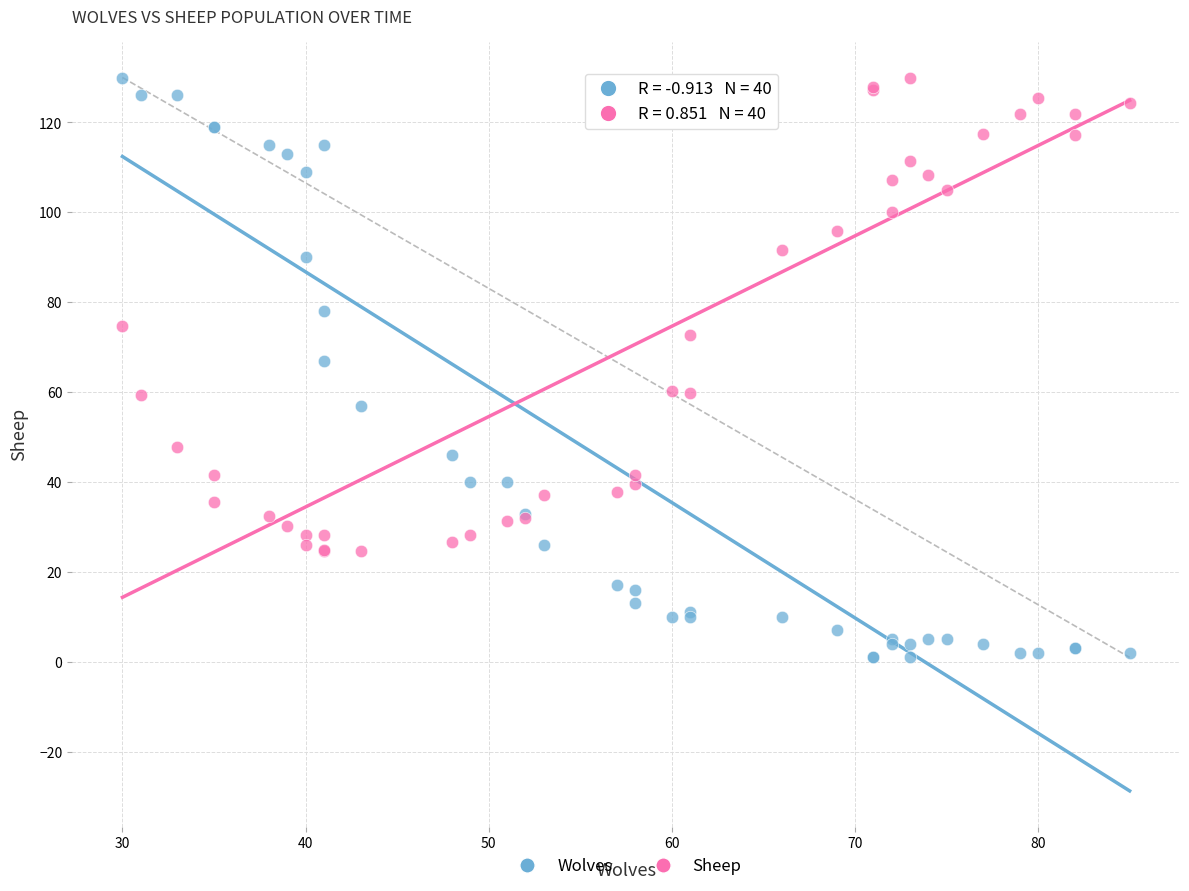

What is the X range (max minus min) for the scatter plot?

55.0